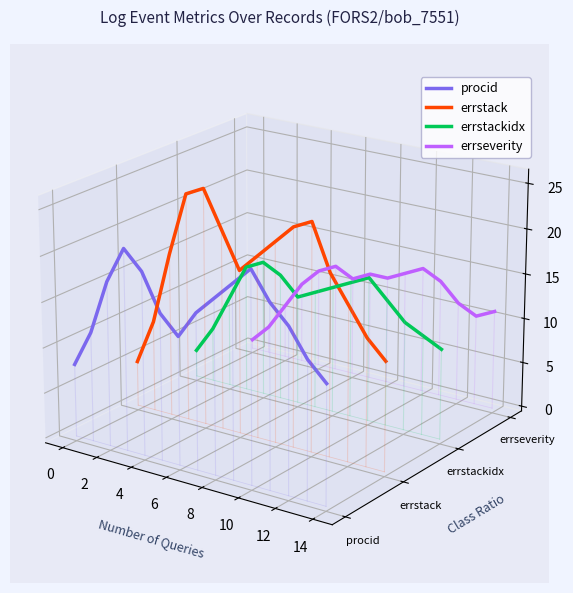

True or false: errstack and errseverity cross at least once.

True